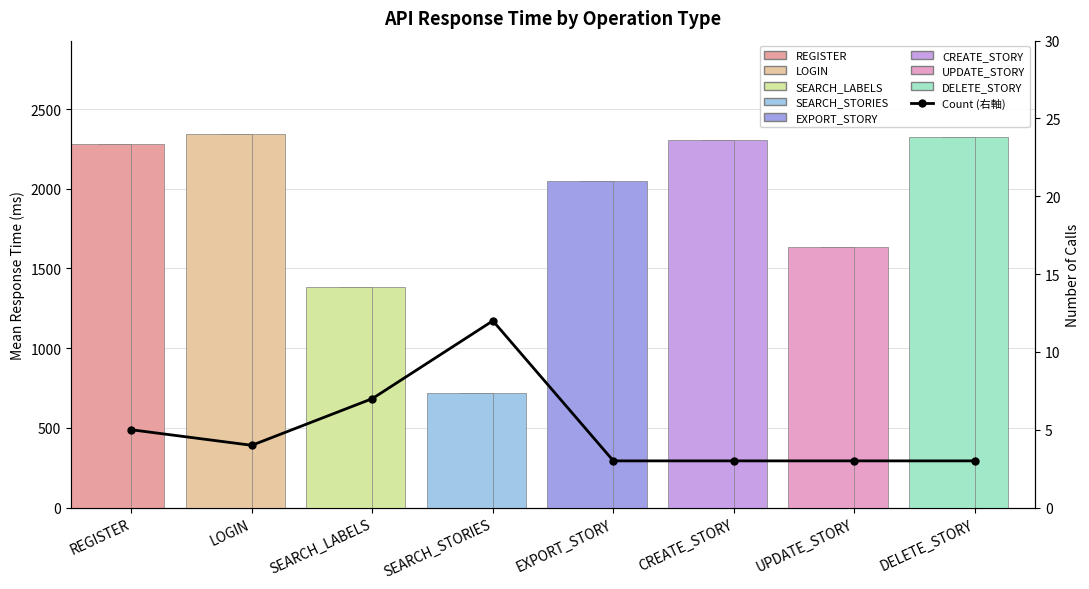

What is the sum of all values?

40